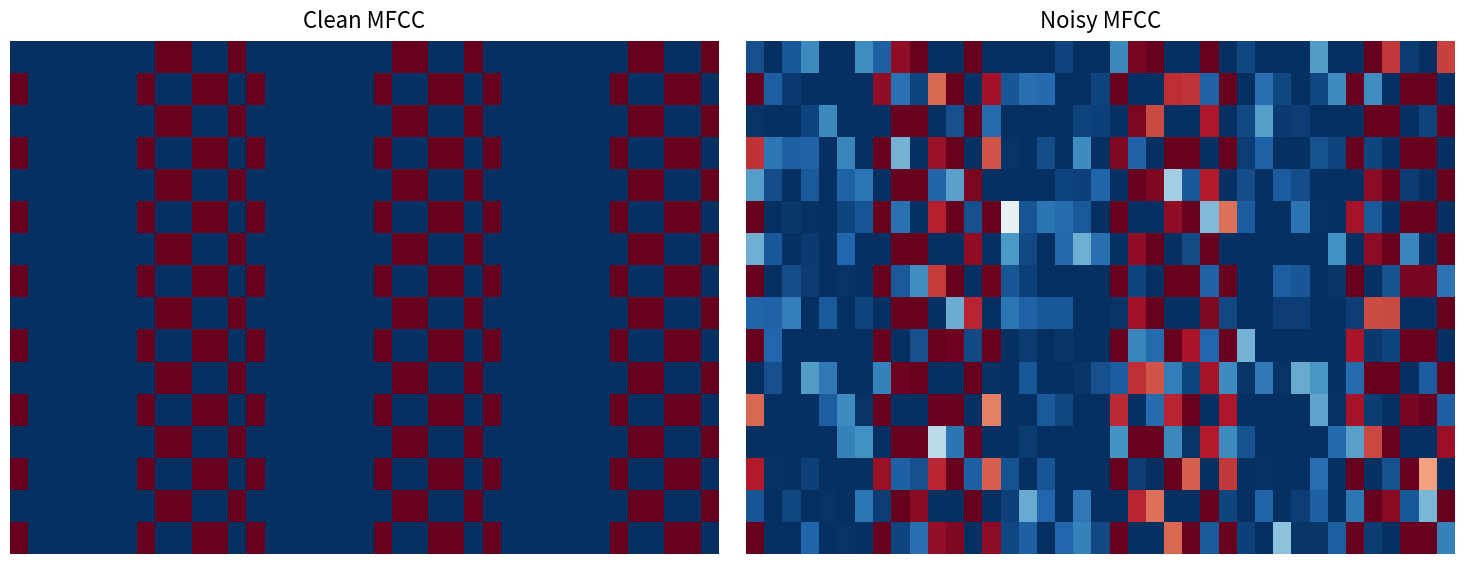

At how many categories does at least one series exceed 0?

39